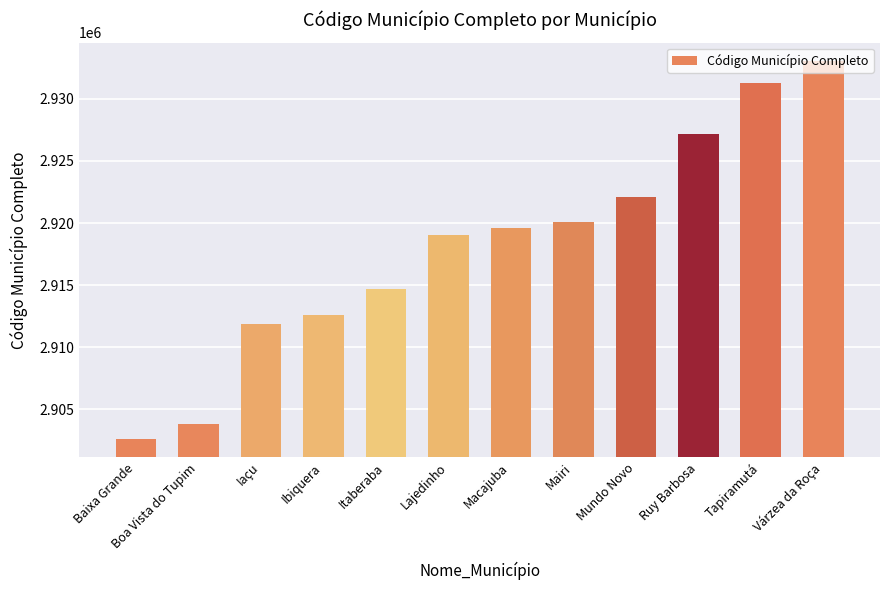

List the labels in order of value, largest first.

Várzea da Roça, Tapiramutá, Ruy Barbosa, Mundo Novo, Mairi, Macajuba, Lajedinho, Itaberaba, Ibiquera, Iaçu, Boa Vista do Tupim, Baixa Grande